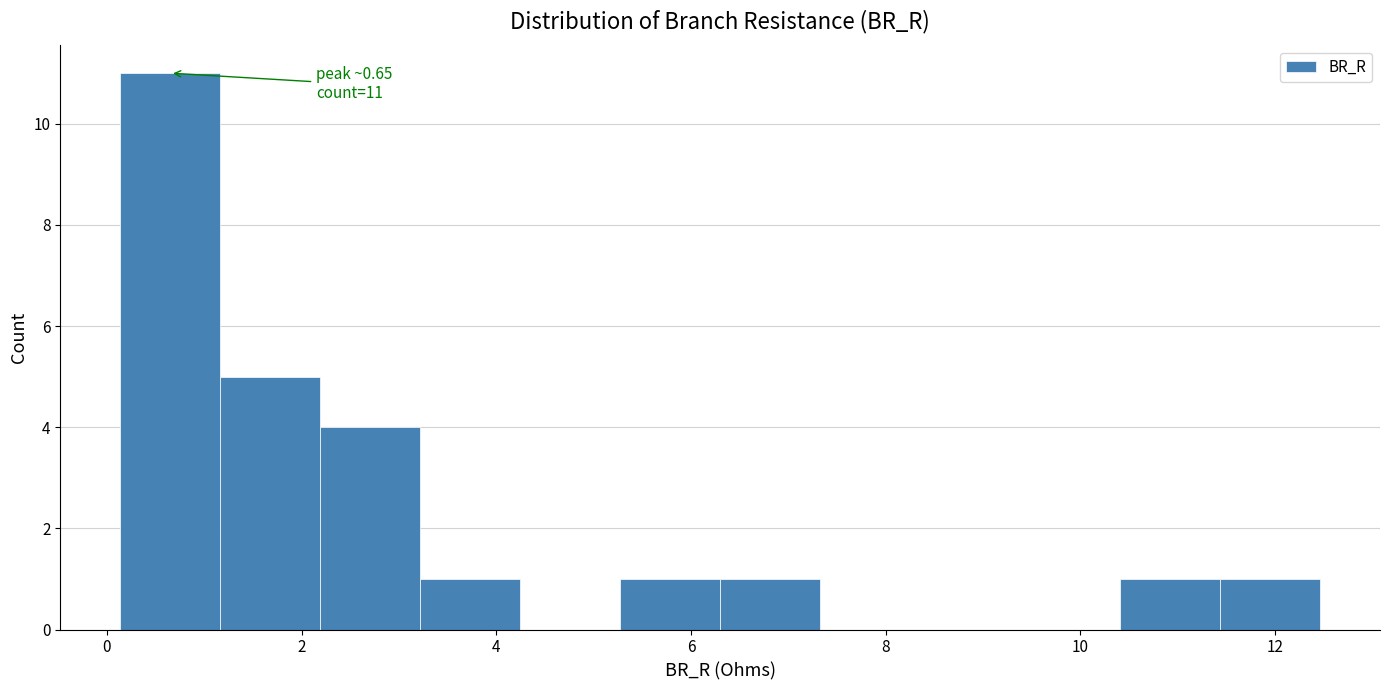

Which range on the x-axis has the tallest bar?

0.2 to 1.2